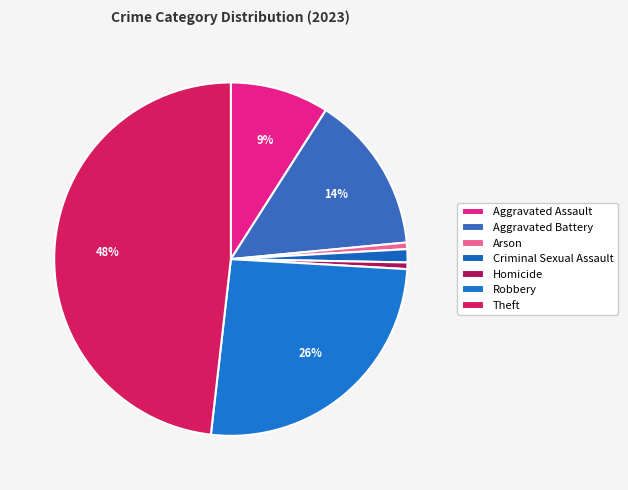

How many segments does this pie chart have?

7